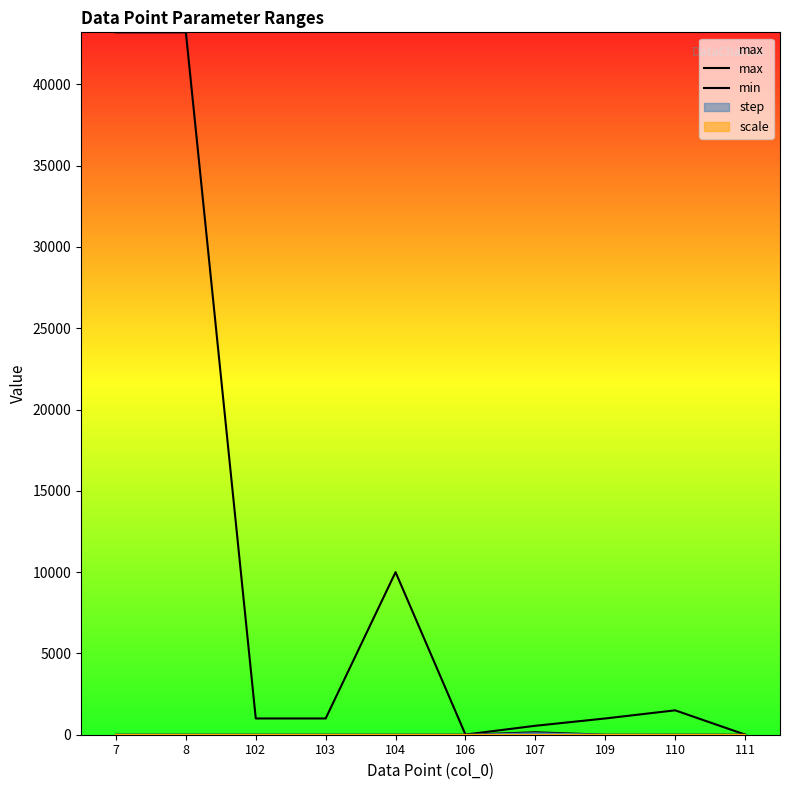

Reading left to right, transcribe all the data shown in this chart.

max: 7=43200	8=43200	102=1000	103=1000	104=10000	106=10	107=550	109=1000	110=1500	111=10
min: 7=0	8=0	102=0	103=0	104=0	106=1	107=150	109=0	110=1	111=1